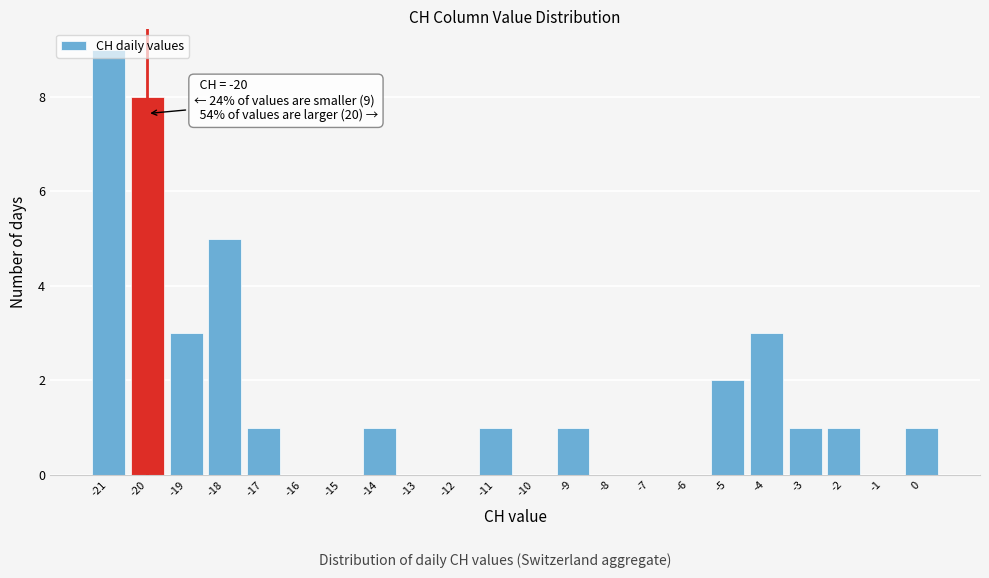

Which range on the x-axis has the tallest bar?

-21.5 to -20.5